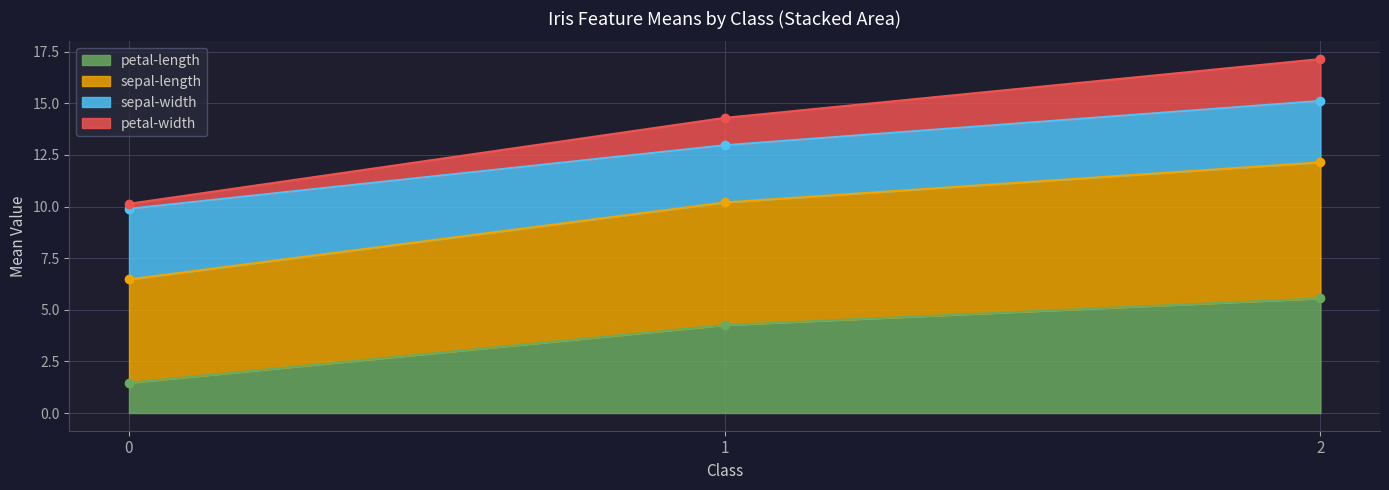

What is the sum of the petal-length values at 2 and 1?

9.8